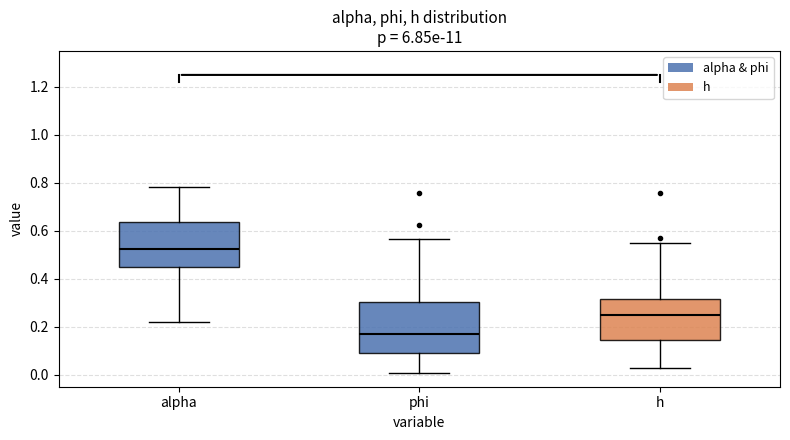

Reading left to right, read every box against the y-axis: the position of its median line, the range the box covers, and the ends of its whiskers. The values are not printed on the chart, so give them approximately, as read against the axis.

alpha: median 0.52, box 0.44 to 0.64, whiskers 0.22 to 0.78
phi: median 0.16, box 0.10 to 0.30, whiskers 0.00 to 0.56
h: median 0.24, box 0.14 to 0.32, whiskers 0.02 to 0.54